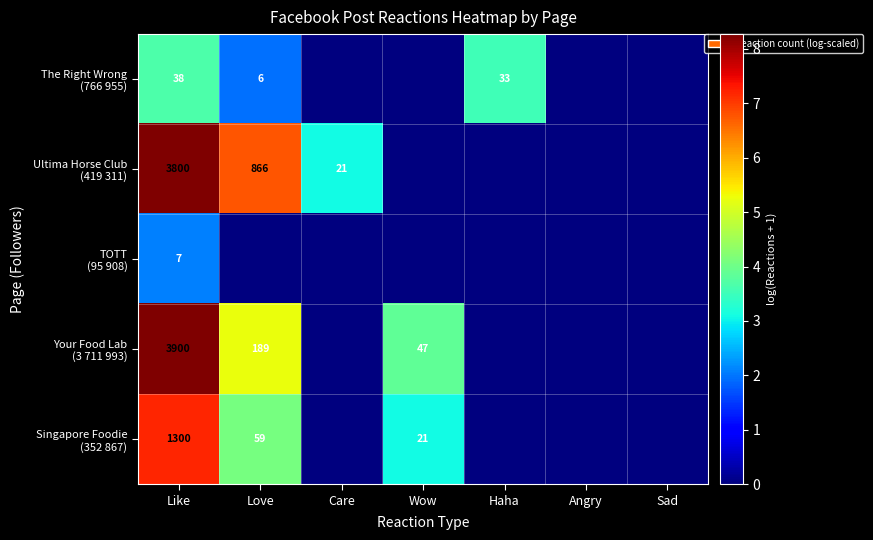

What is the difference between the highest and lowest values at Like?

3893